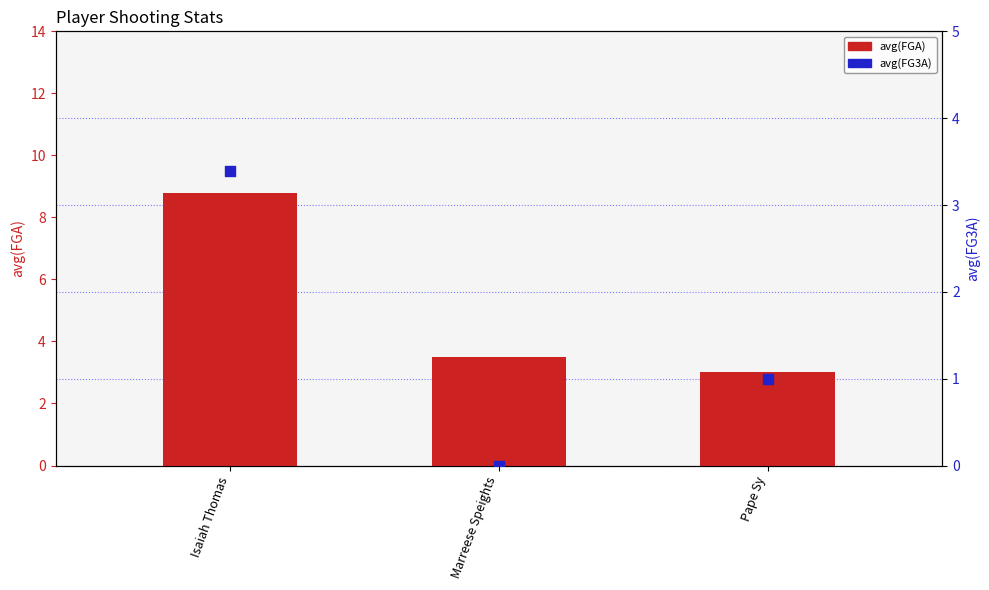

At which category is the sum across all series the highest?

Isaiah Thomas